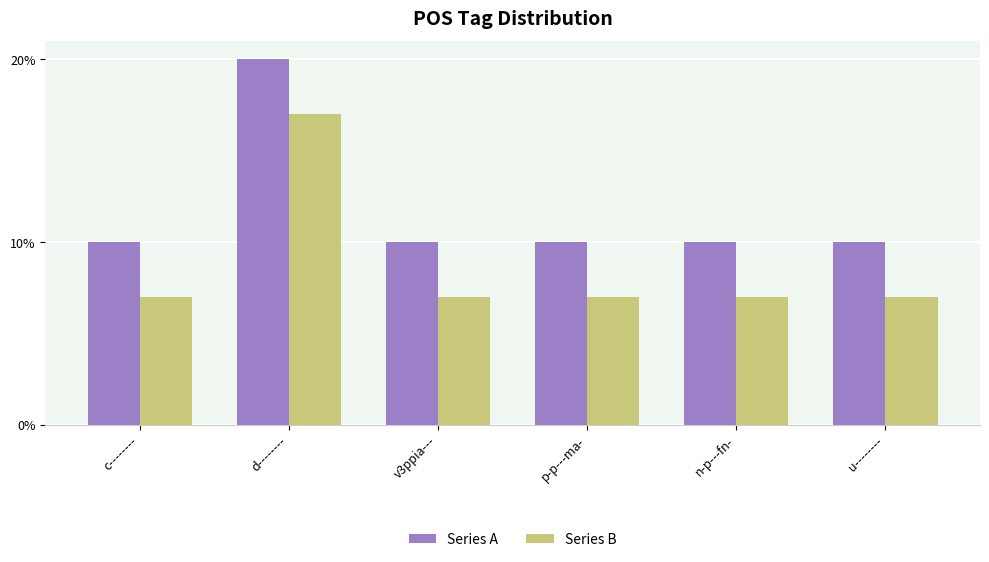

Count the Series A values in the range 1 to 2.

6